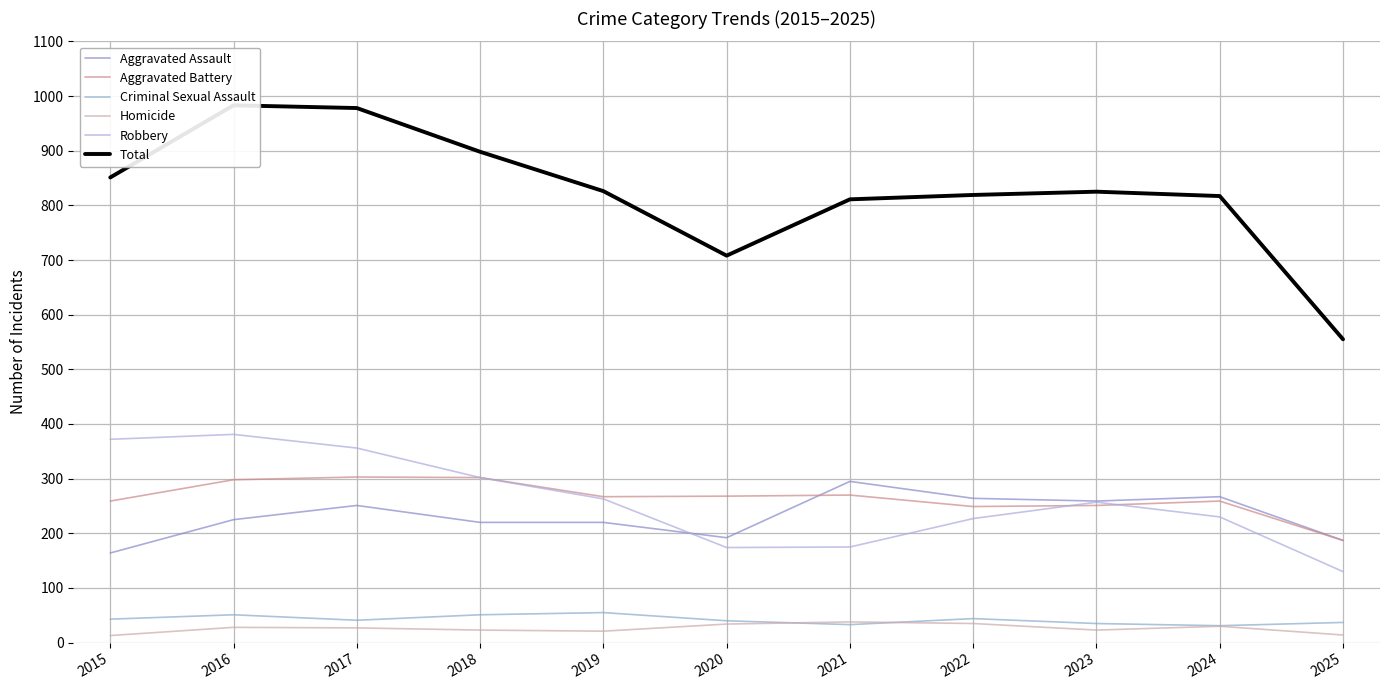

How many data points does each series have?

11